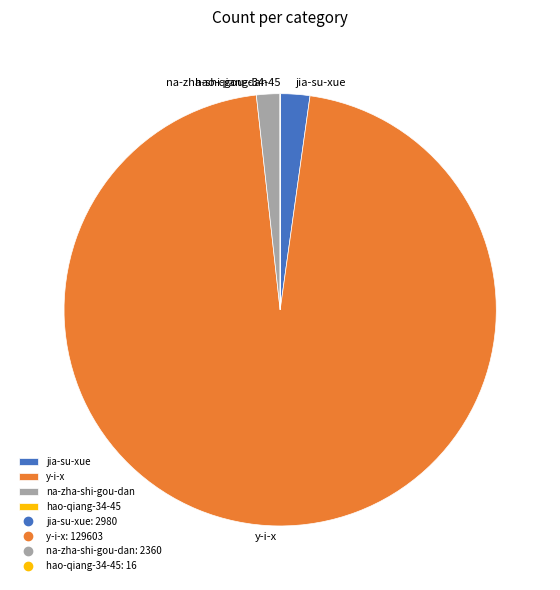

Combined, do y-i-x and jia-su-xue account for over 50%?

Yes